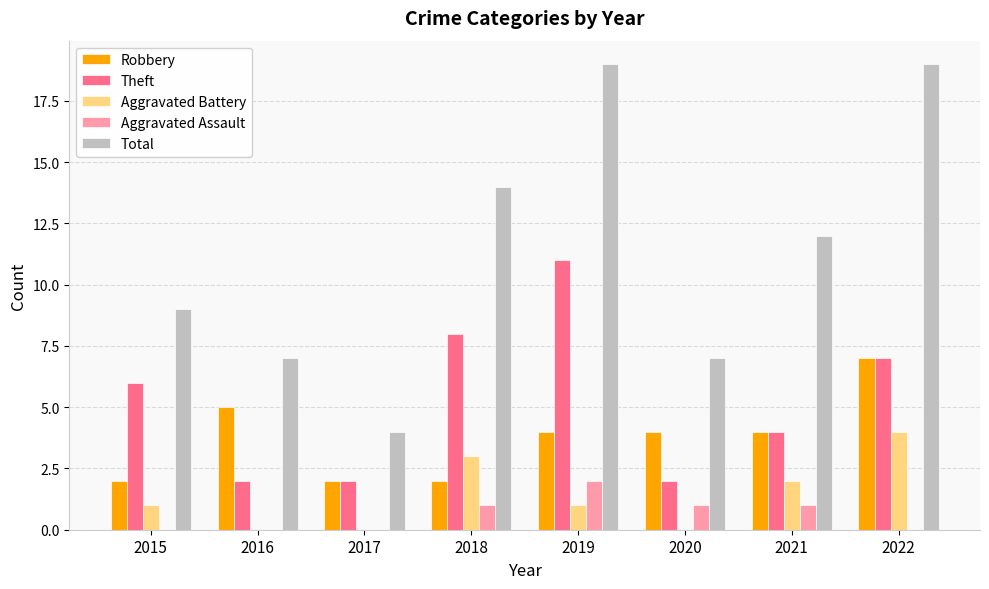

Reading left to right, transcribe all the data shown in this chart.

Robbery: 2015=2	2016=5	2017=2	2018=2	2019=4	2020=4	2021=4	2022=7
Theft: 2015=6	2016=2	2017=2	2018=8	2019=11	2020=2	2021=4	2022=7
Aggravated Battery: 2015=1	2016=0	2017=0	2018=3	2019=1	2020=0	2021=2	2022=4
Aggravated Assault: 2015=0	2016=0	2017=0	2018=1	2019=2	2020=1	2021=1	2022=0
Total: 2015=9	2016=7	2017=4	2018=14	2019=19	2020=7	2021=12	2022=19